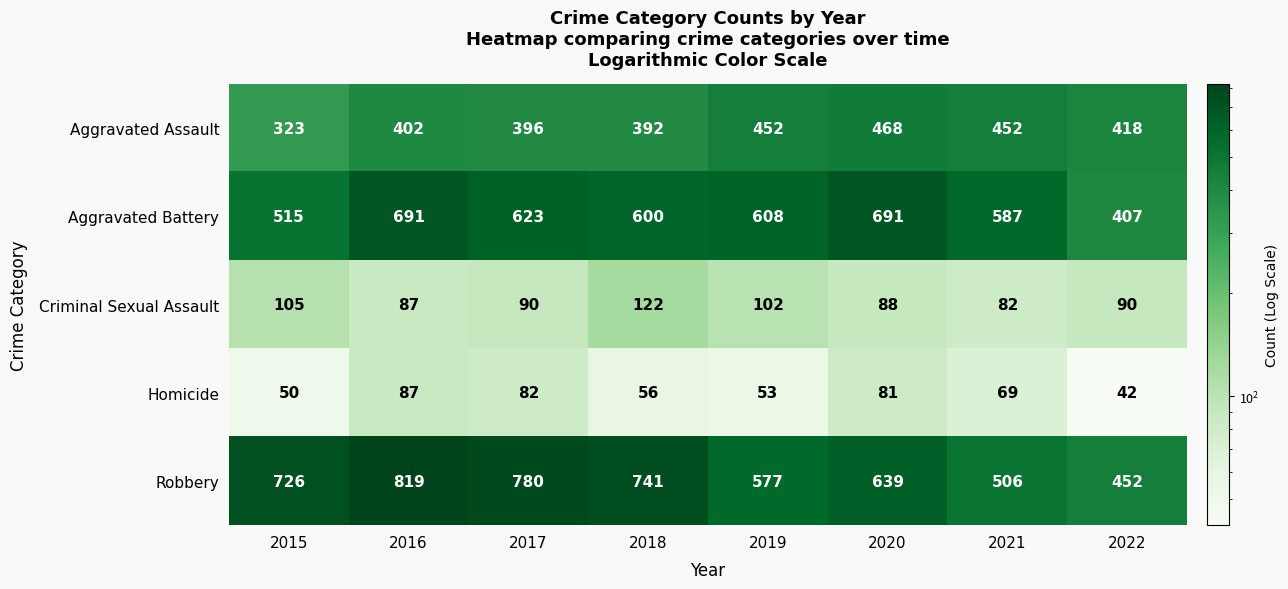

What is the spread (max minus min) of values at 2015?

676